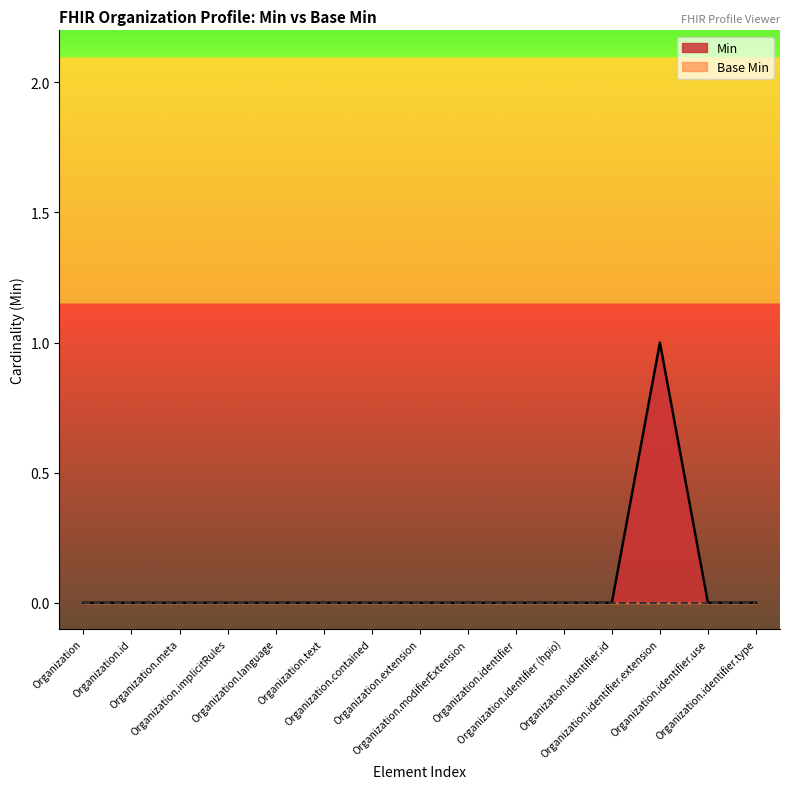

How many series are shown in this chart?

2